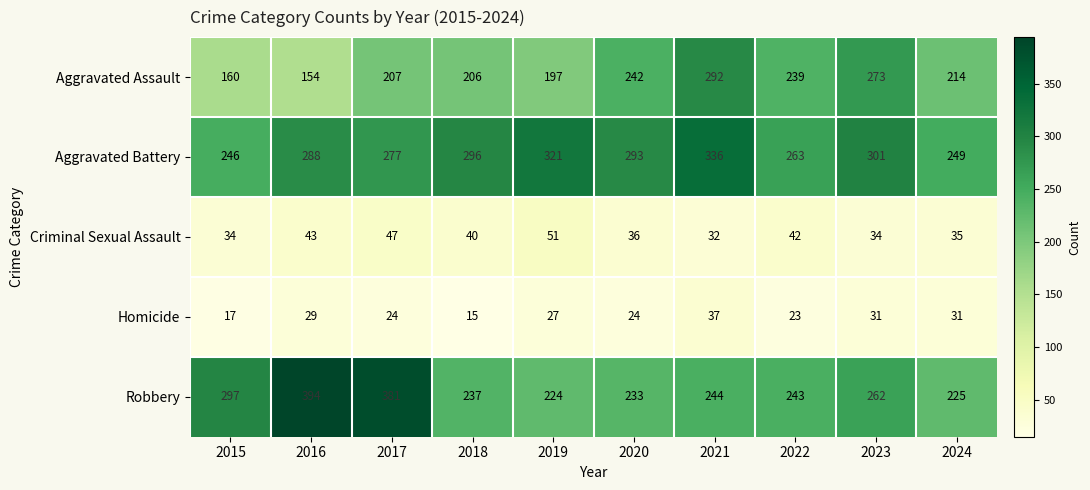

What is the difference between the maximum and minimum values in the Aggravated Battery series?

90